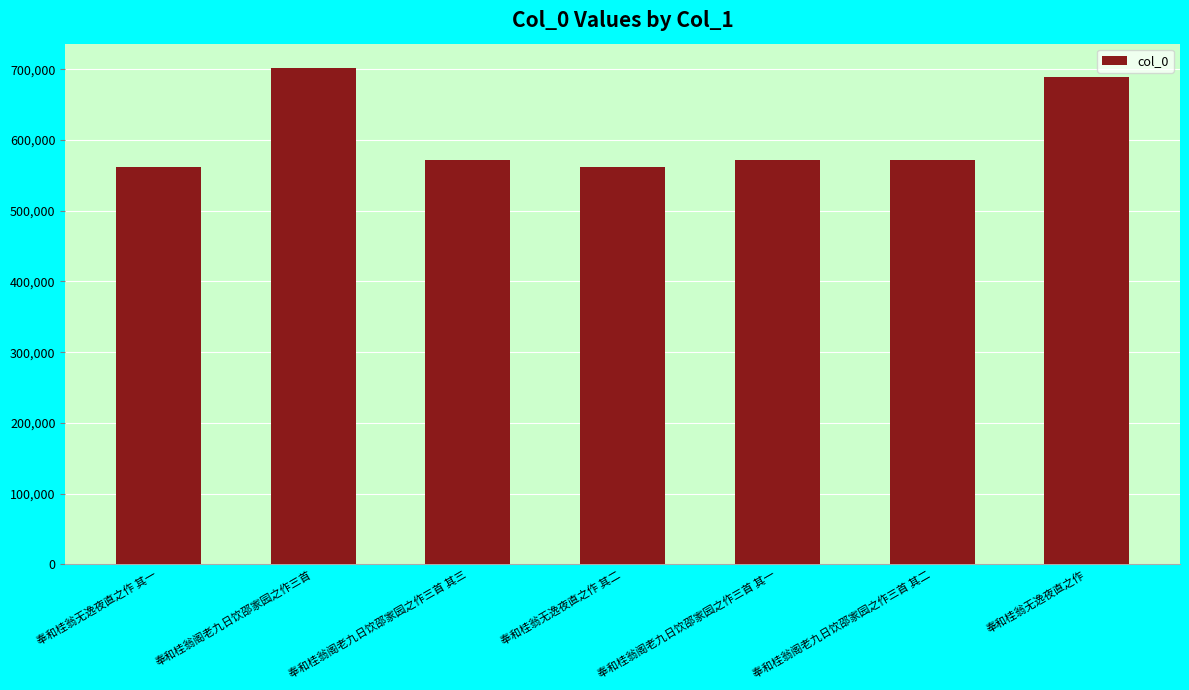

Approximately how many times larger is the value at 奉和桂翁阁老九日饮邵家园之作三首 其一 compared to 奉和桂翁阁老九日饮邵家园之作三首 其三?

1.0